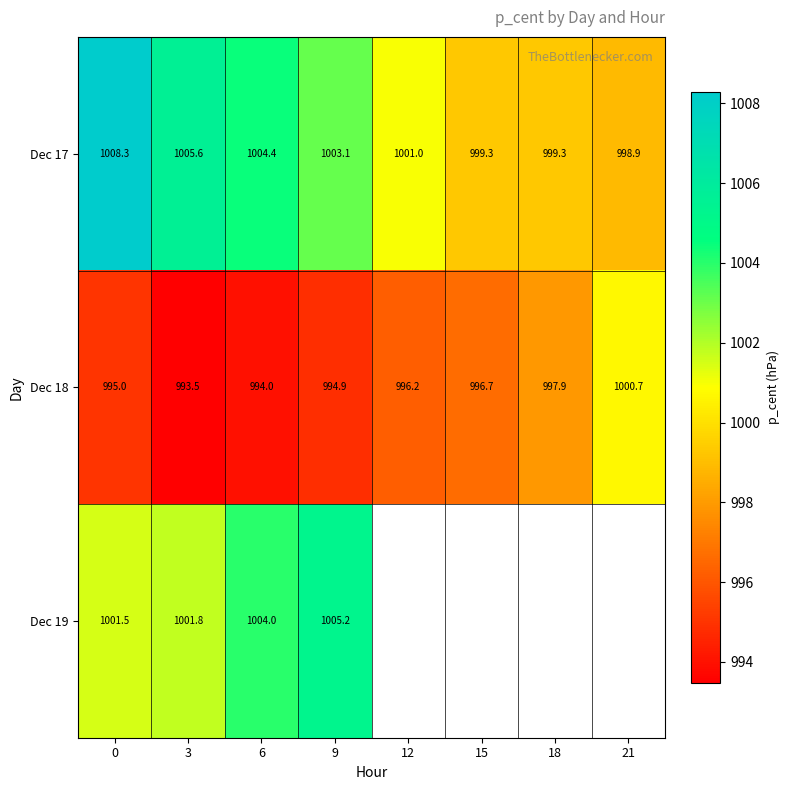

Which series has the widest spread of values?

Dec 17